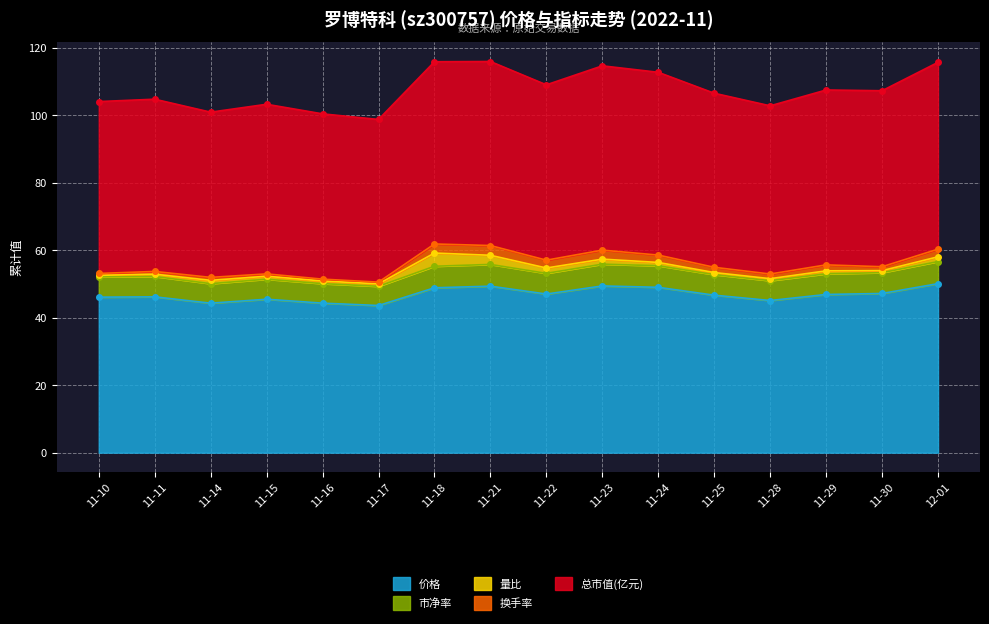

True or false: 市净率 has more than 0 interior local peaks.

True